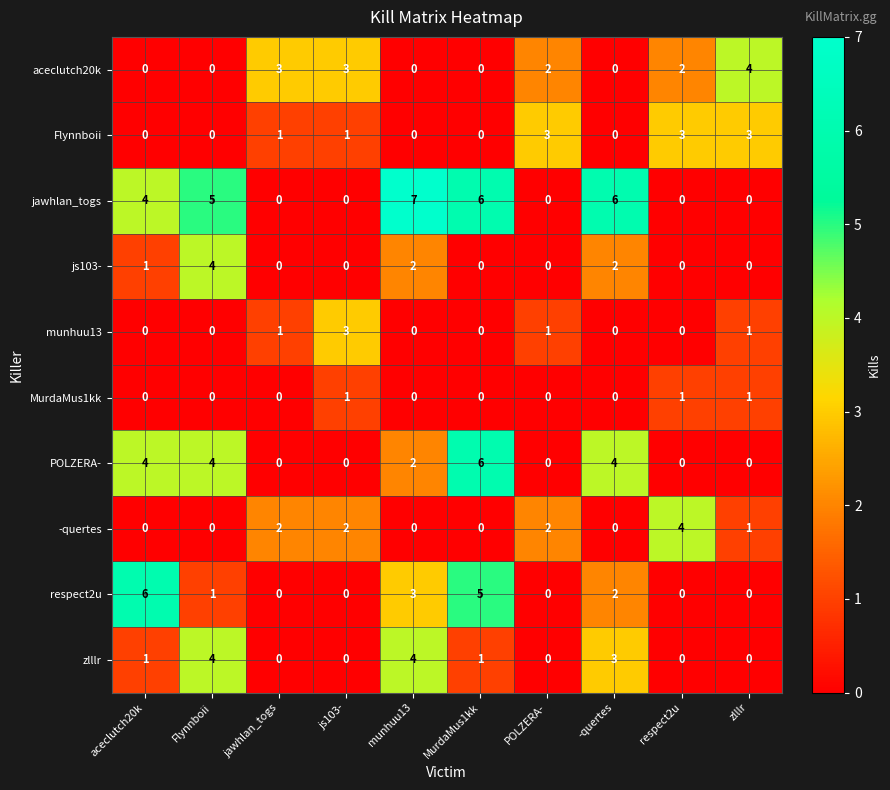

Which series has the largest total across all categories?

jawhlan_togs